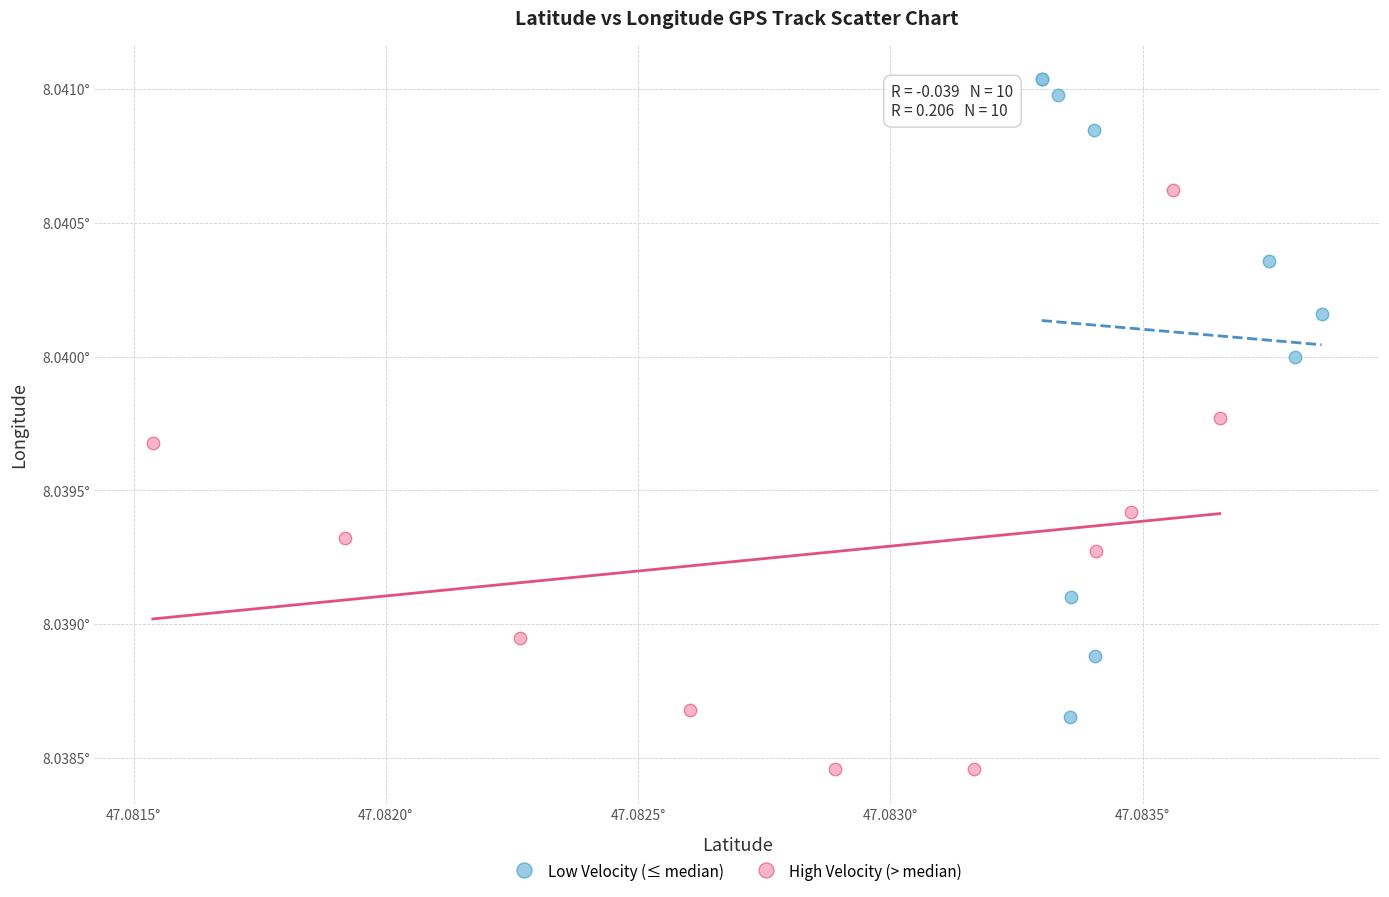

Which series contains the lowest Y value?

High Velocity (> median)